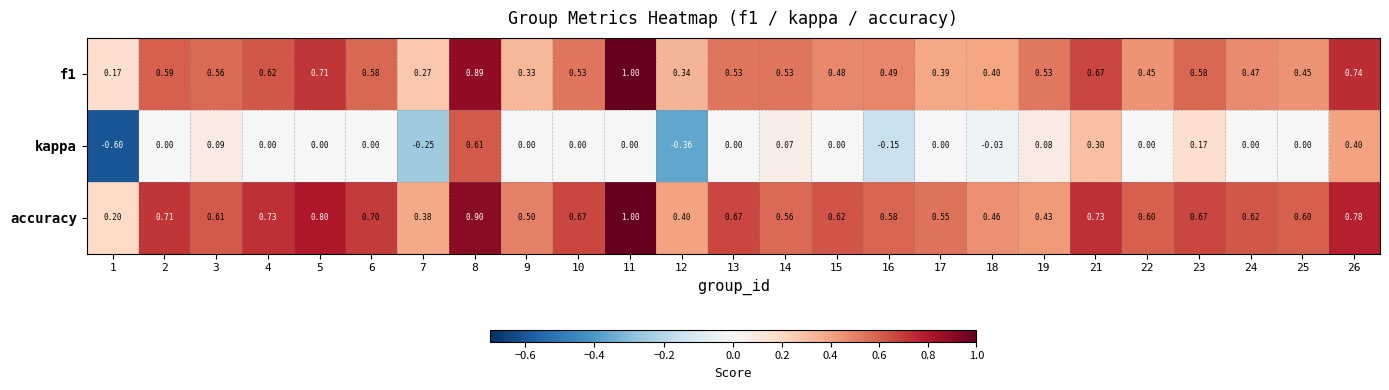

What is the maximum value shown in the chart?

1.0